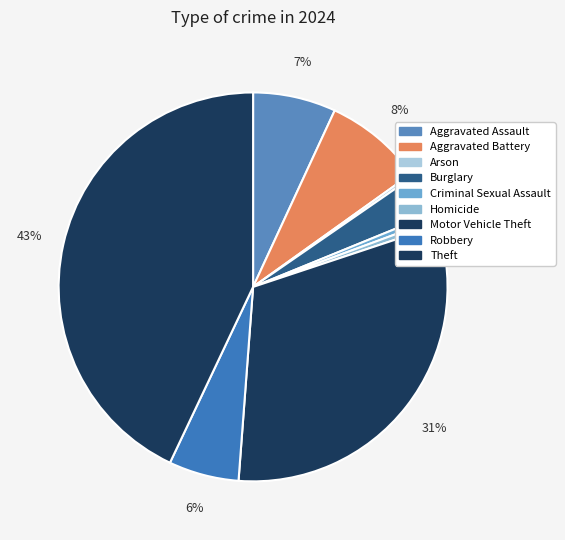

Count the number of slices in the pie.

9